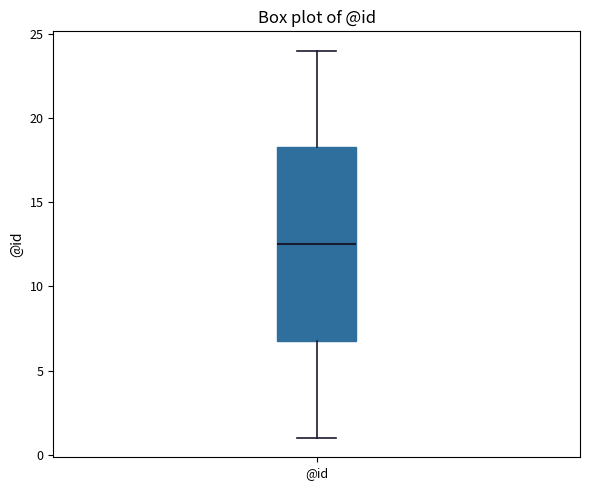

Read this box plot against the y-axis: the position of the median line, the range covered by the box, and the ends of both whiskers. The values are not printed on the chart, so give them approximately, as read against the axis.

median 12.5, box 7.0 to 18.5, whiskers 1.0 to 24.0